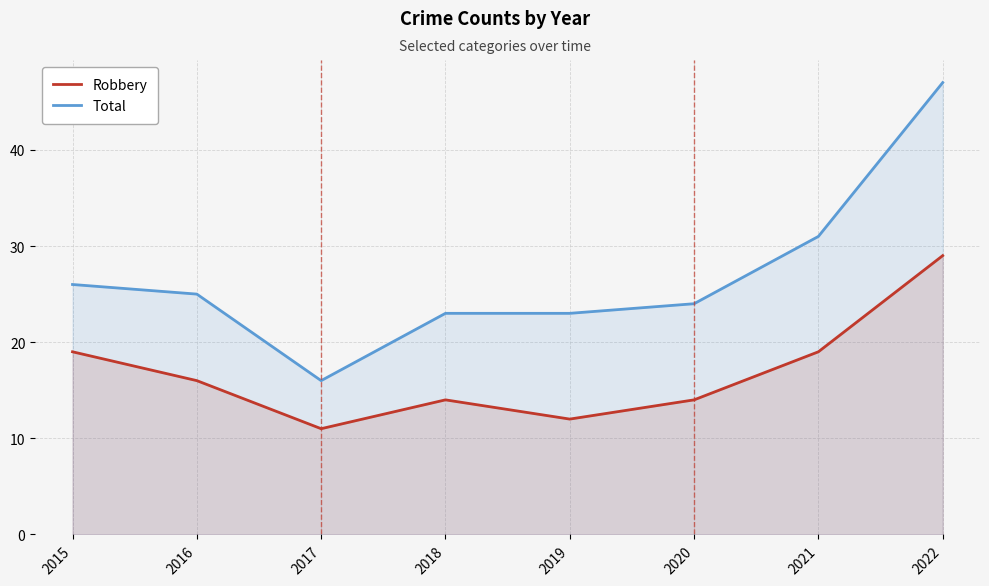

True or false: Robbery and Total cross at least once.

False